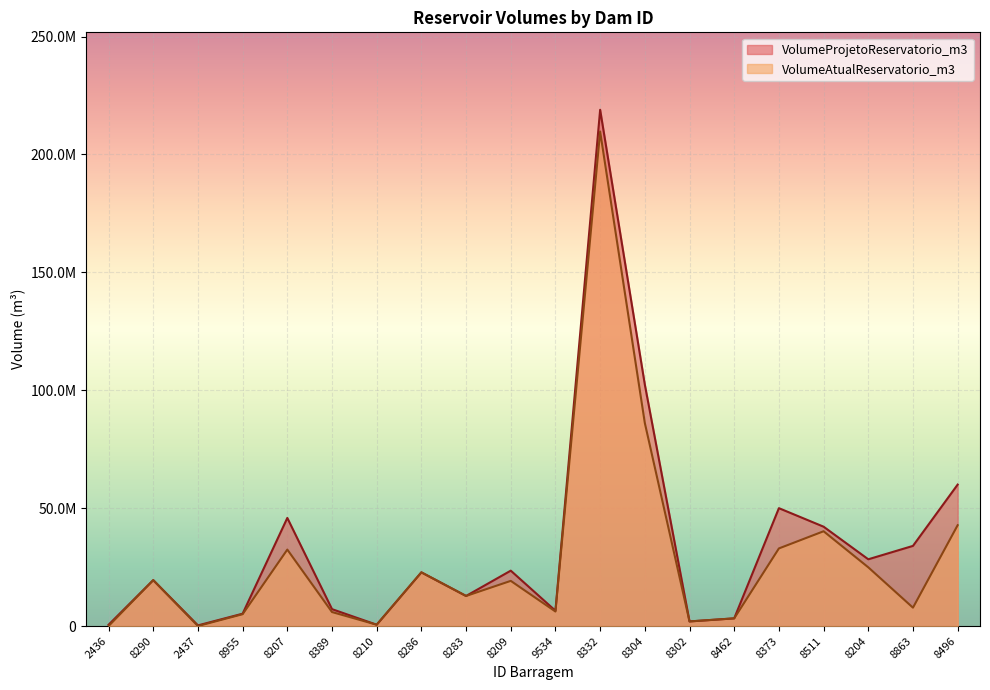

Between 8332 and 8511, which is larger?

8332